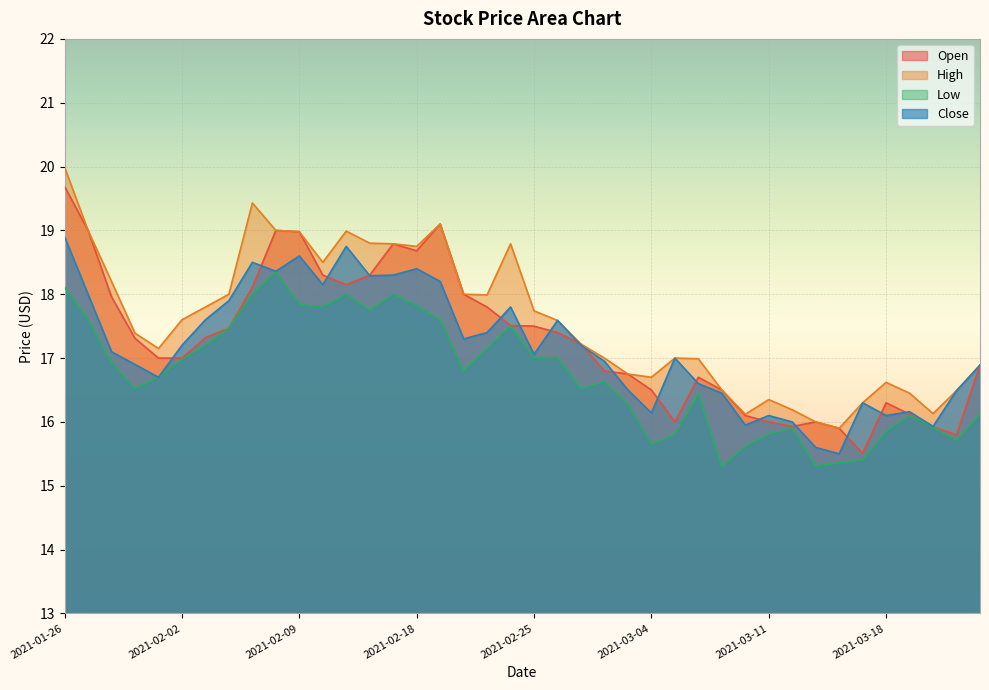

Reading left to right, transcribe all the data shown in this chart.

Open: 19.7	19.0	18.0	17.3	17.0	17.0	17.3	17.5	18.1	19.0	19.0	18.3	18.1	18.3	18.8	18.7	19.1	18.0	17.8	17.5	17.5	17.4	17.2	16.8	16.8	16.5	16.0	16.7	16.5	16.1	16.0	15.9	16.0	15.9	15.5	16.3	16.1	15.9	15.8	16.9
High: 20.0	19.0	18.2	17.4	17.1	17.6	17.8	18.0	19.4	19.0	19.0	18.5	19.0	18.8	18.8	18.8	19.1	18.0	18.0	18.8	17.7	17.6	17.2	17.0	16.8	16.7	17.0	17.0	16.5	16.1	16.4	16.2	16.0	15.9	16.3	16.6	16.4	16.1	16.5	16.9
Low: 18.1	17.6	16.9	16.5	16.7	17.0	17.2	17.5	18.0	18.4	17.8	17.8	18.0	17.8	18.0	17.8	17.6	16.8	17.1	17.5	17.0	17.0	16.5	16.6	16.3	15.7	15.8	16.4	15.3	15.6	15.8	15.9	15.3	15.4	15.4	15.8	16.1	15.9	15.7	16.1
Close: 18.9	18.0	17.1	16.9	16.7	17.2	17.6	17.9	18.5	18.4	18.6	18.1	18.8	18.3	18.3	18.4	18.2	17.3	17.4	17.8	17.1	17.6	17.2	16.9	16.5	16.1	17.0	16.6	16.4	15.9	16.1	16.0	15.6	15.5	16.3	16.1	16.2	15.9	16.5	16.9